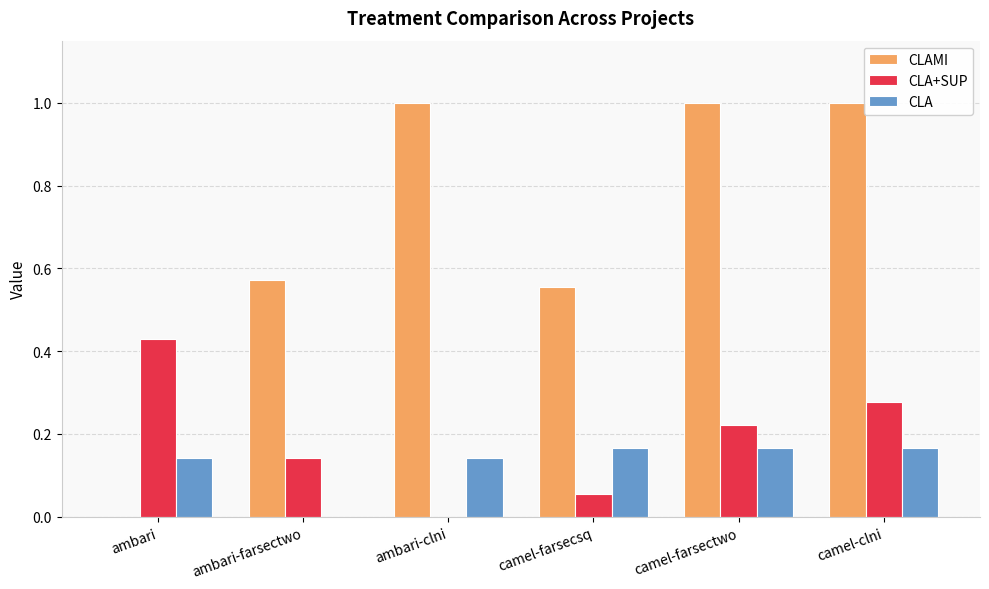

How many positive values does the CLA+SUP series have?

5